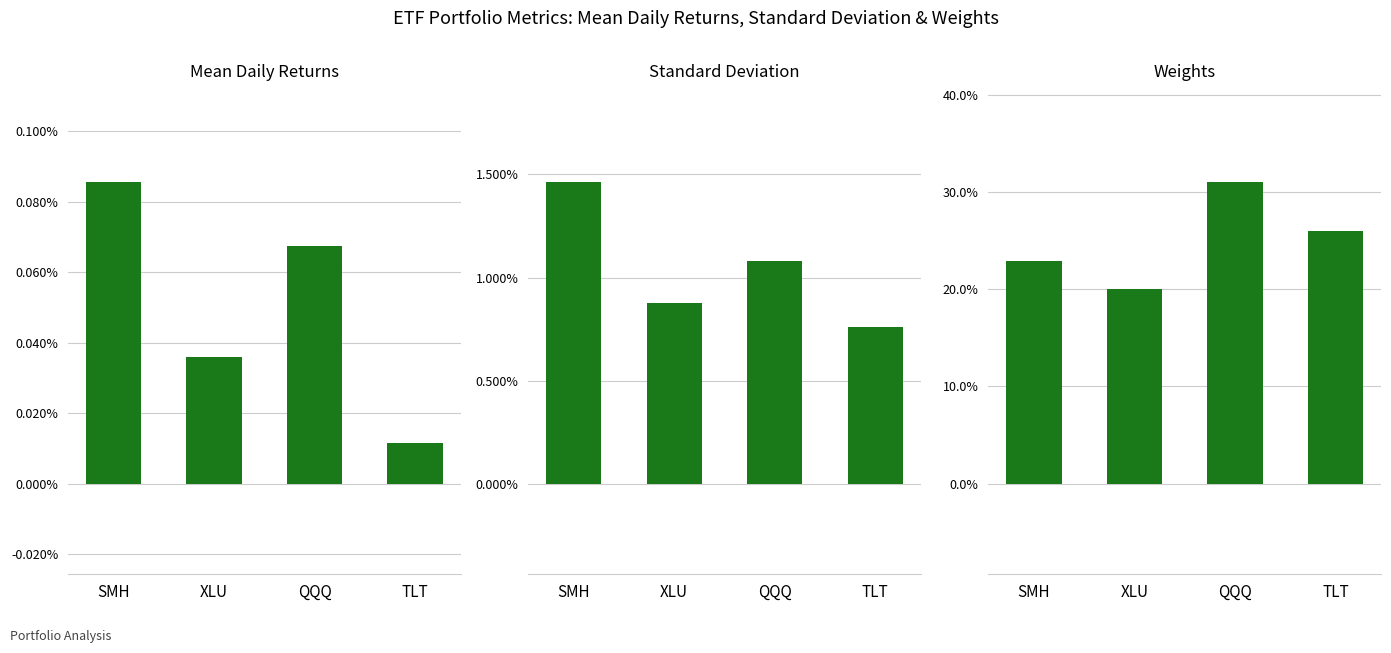

Reading left to right, what are all the values shown in this chart?

Mean Daily Returns: 0.0	0.0	0.0	0.0
Standard Deviation: 0.0	0.0	0.0	0.0
Weights: 0.2	0.2	0.3	0.3